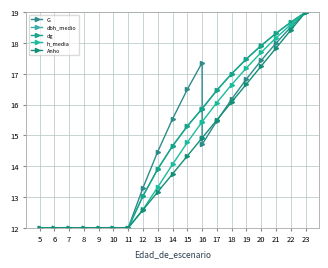

True or false: Anho and dg cross at least once.

False